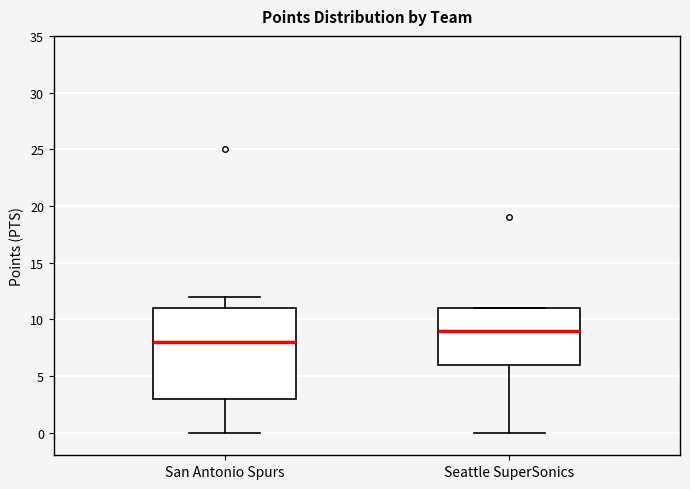

Comparing the boxes themselves (not the whiskers), which one is the tallest?

San Antonio Spurs